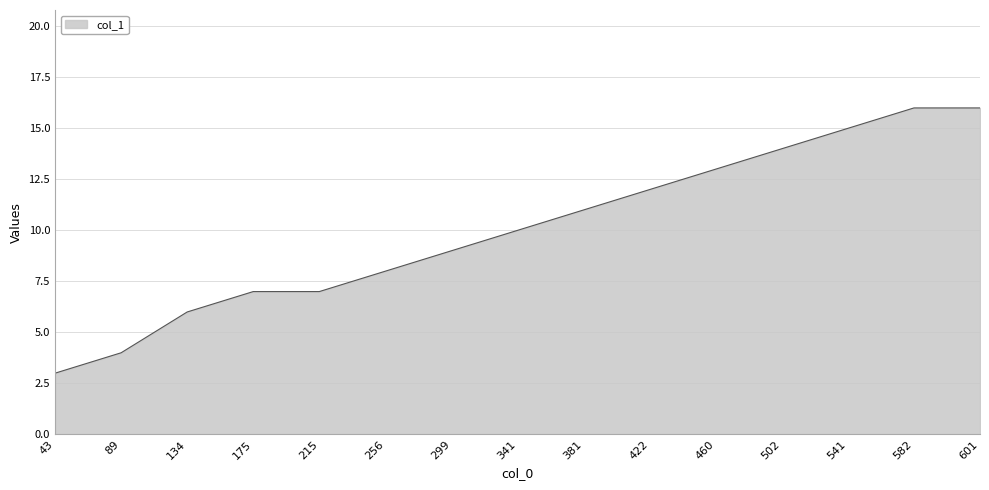

Is it true that the value at 89 is 4?

True